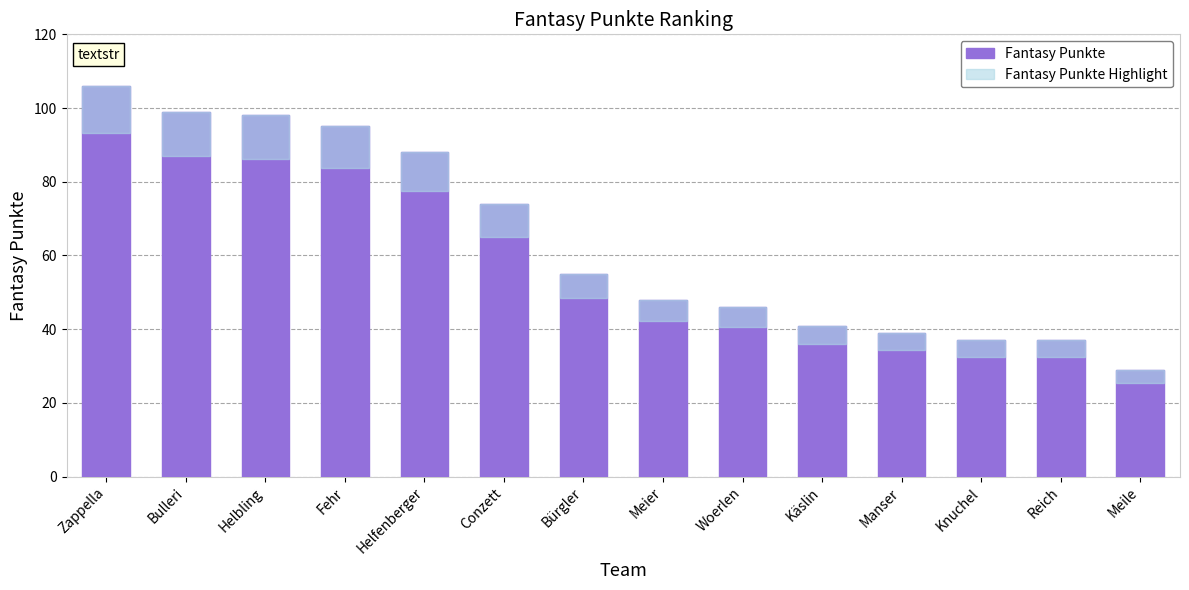

What is the difference between the Fantasy Punkte values at Meier and Helfenberger?

40.0